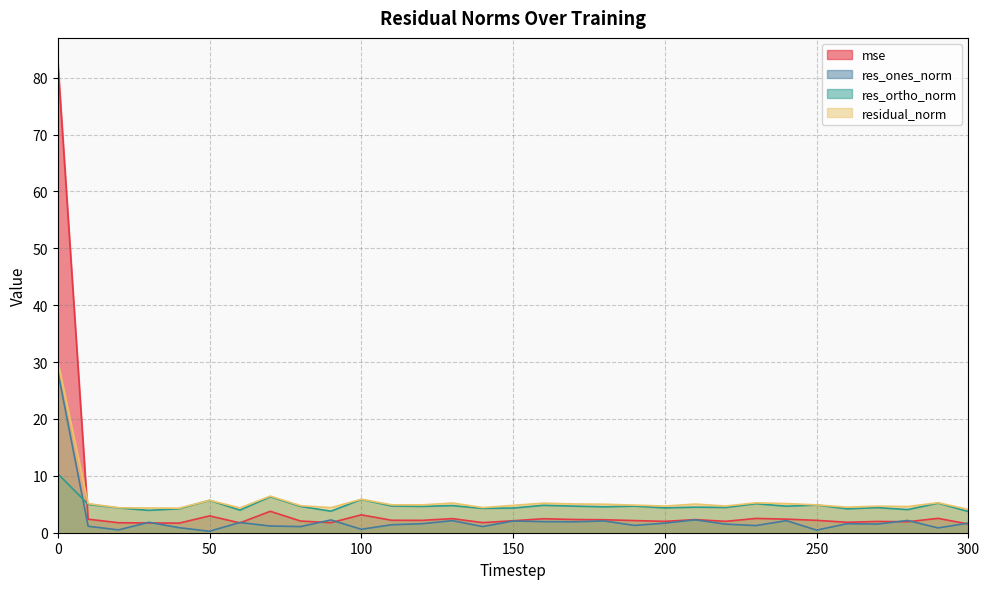

How many intersections are there between res_ortho_norm and res_ones_norm?

1